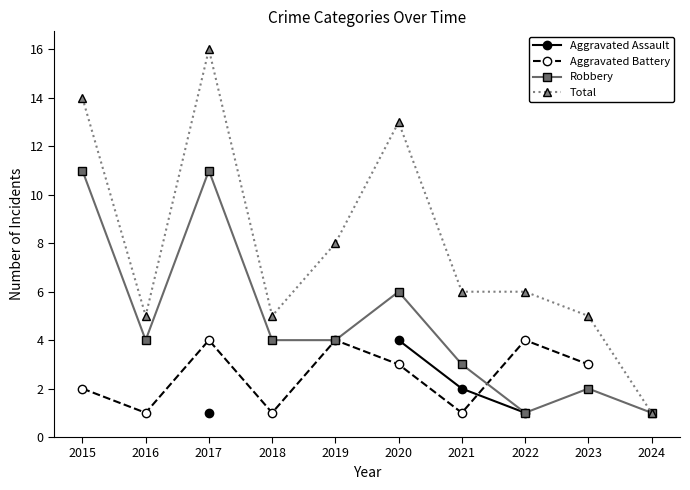

What is the greatest value displayed?

16.0